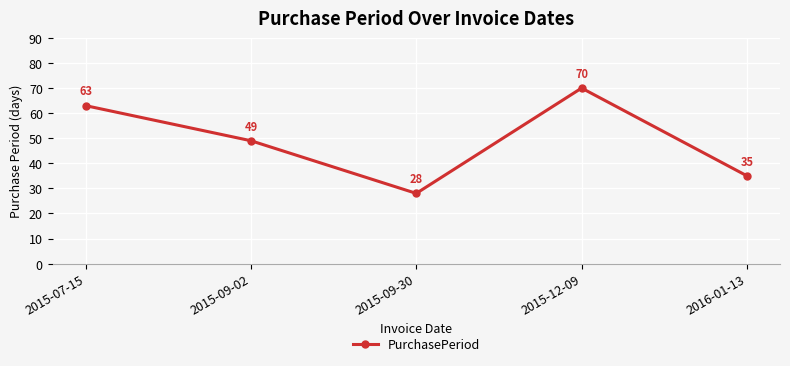

How many values are below 49?

2